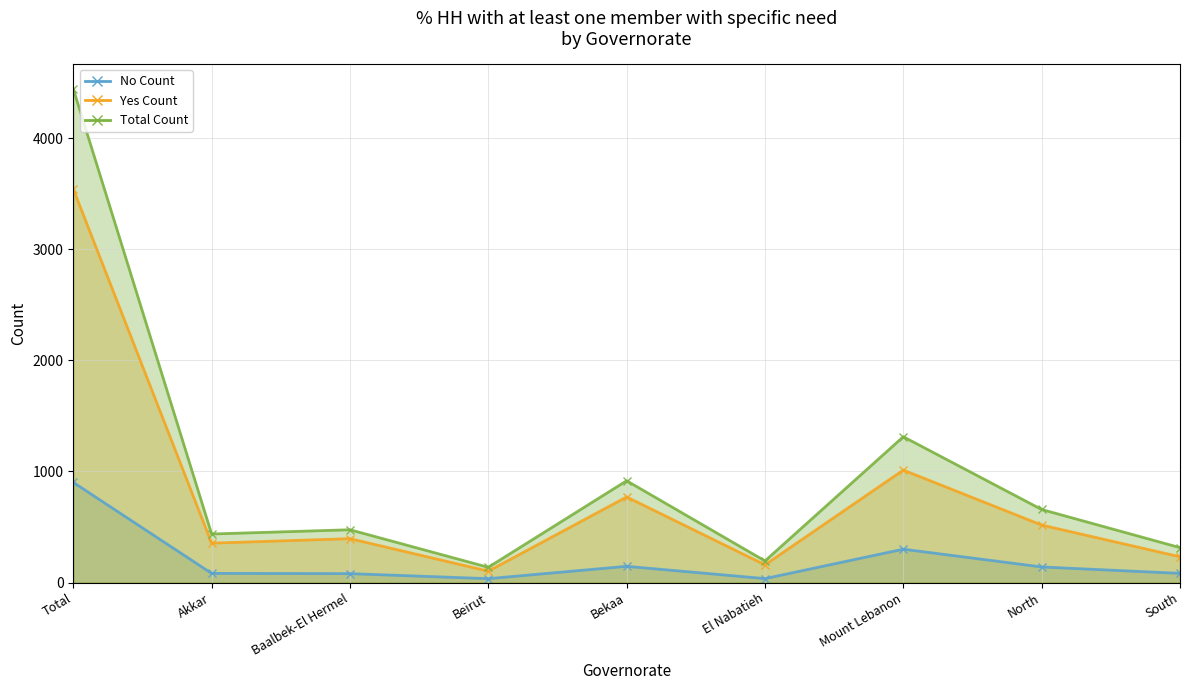

What is the difference between the second highest and minimum values in the Total Count series?

1176.0